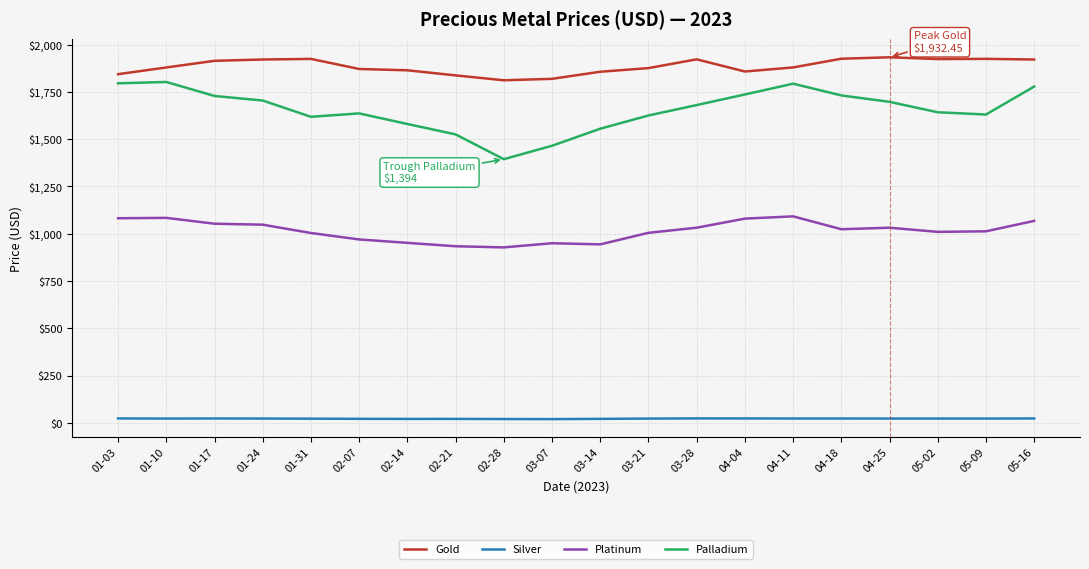

The Platinum series shows 928.0 at 02-28. True or false?

True